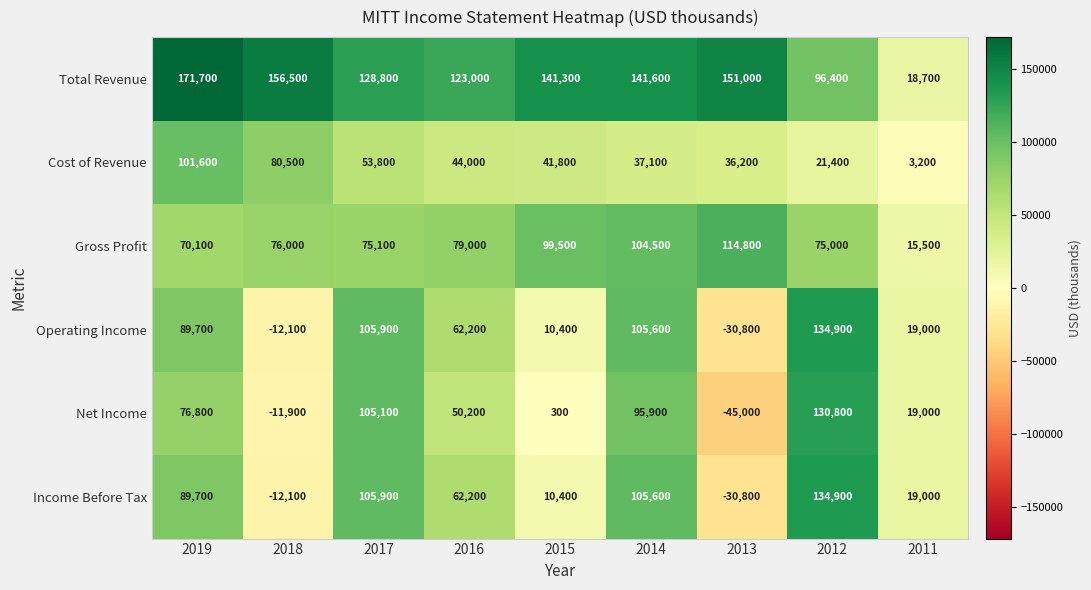

At which category is the sum across all series the highest?

2019